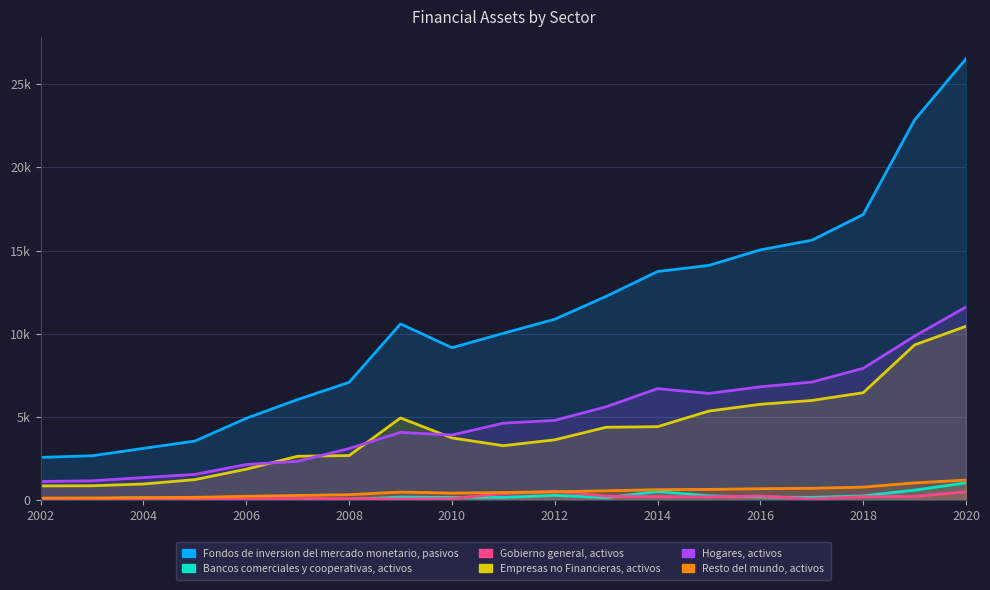

How many data points in Empresas no Financieras, activos are less than 3732?

9